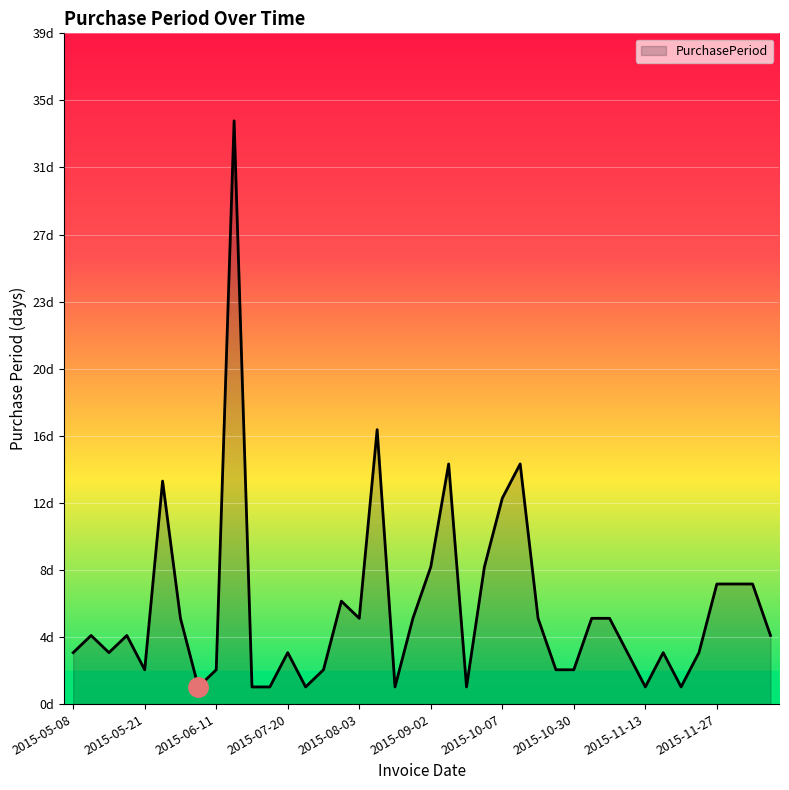

Is this an area chart (filled region under the line)?

Yes